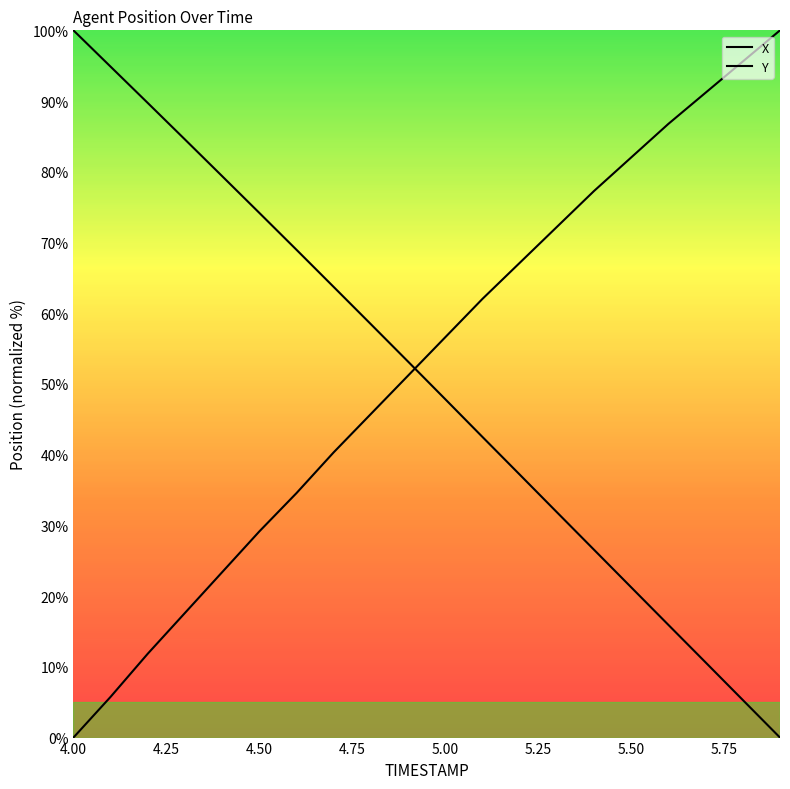

What are all the series names shown in the legend?

X, Y